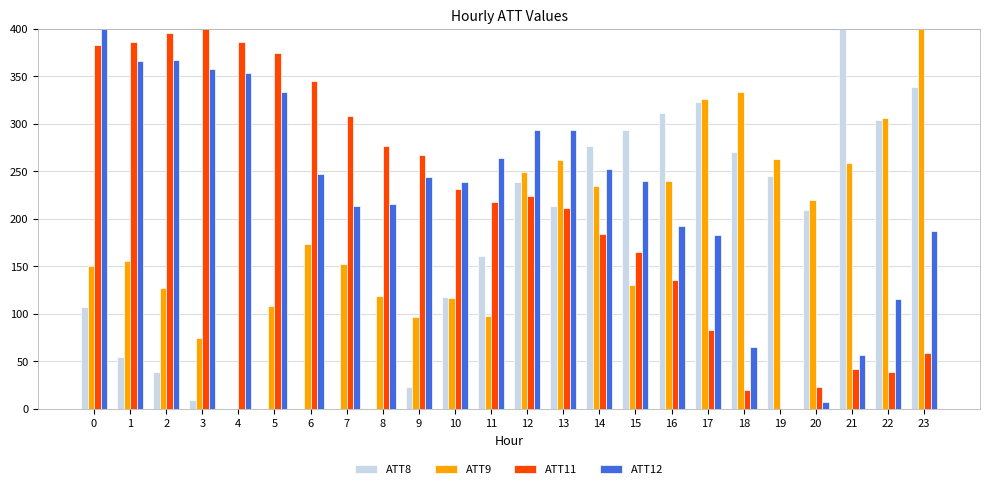

What is the difference between the ATT11 values at 10 and 23?

172.7